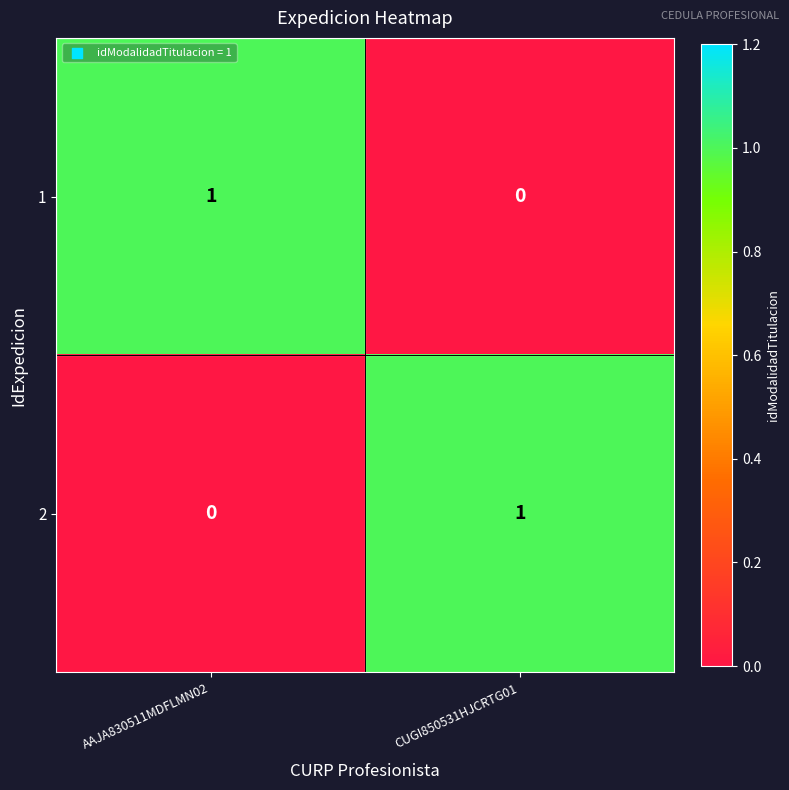

Is it true that 1 equals 0 at CUGI850531HJCRTG01?

True